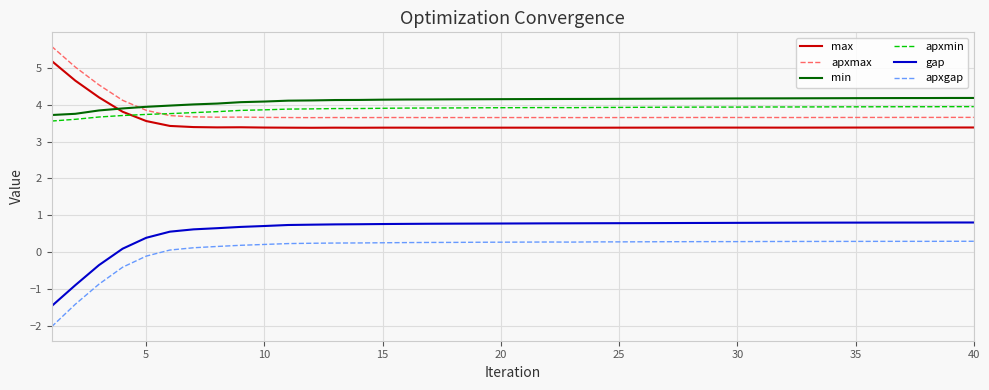

What is the difference between the maximum and second lowest values in the gap series?

1.7